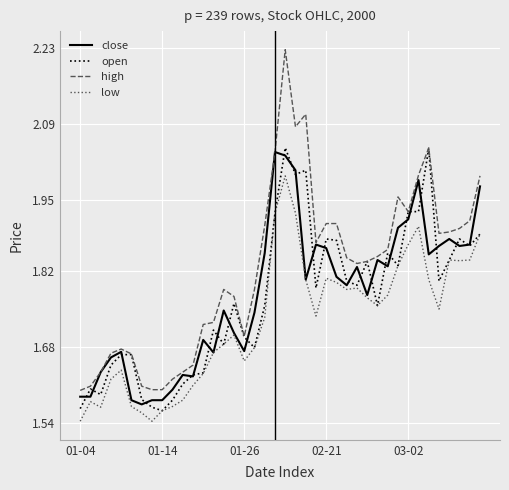

Which series has the largest total across all categories?

high